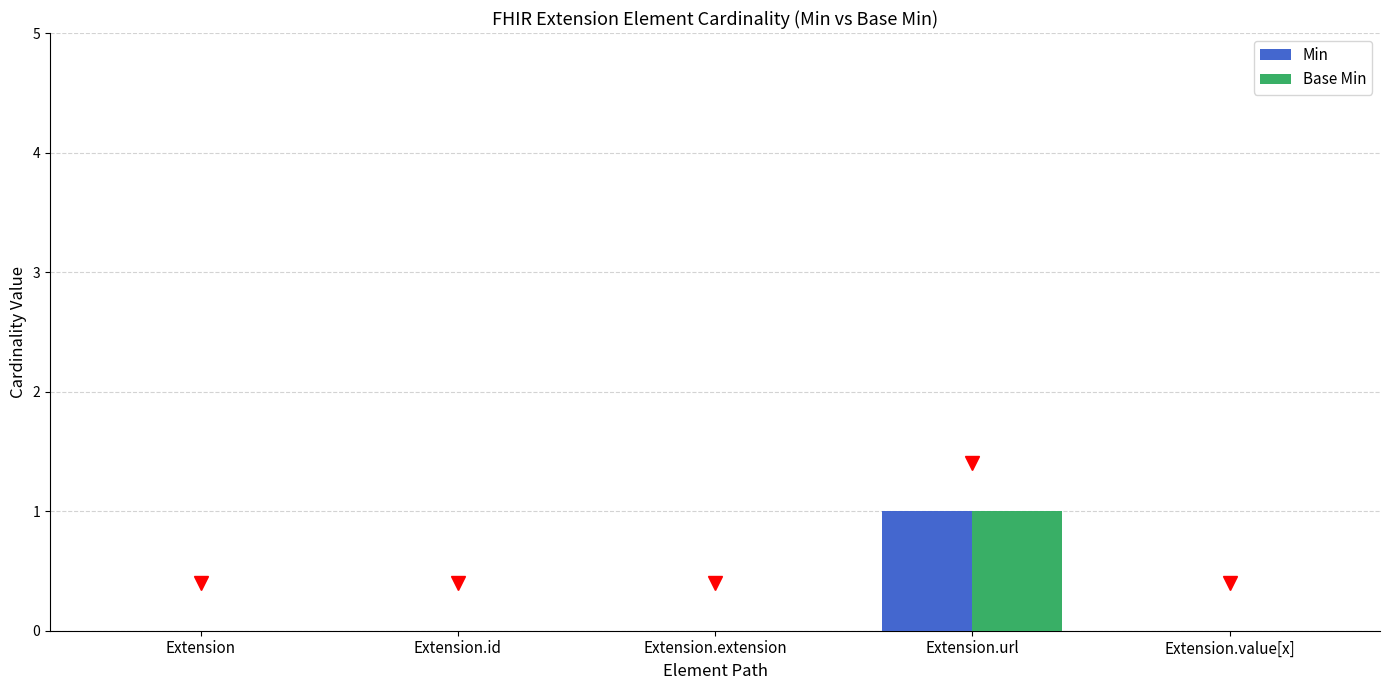

Is it true that Min equals 0 at Extension.id?

True